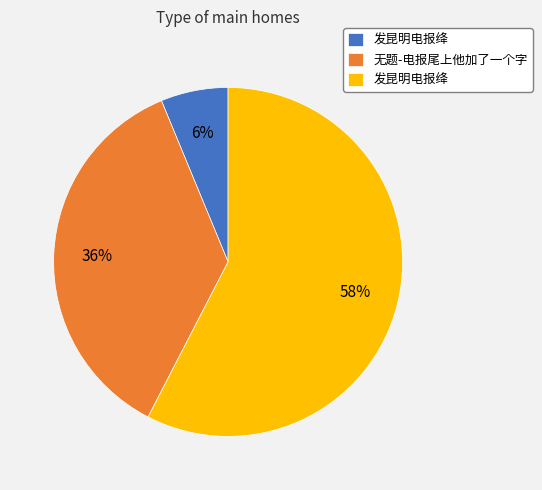

Does any single category account for the majority?

Yes